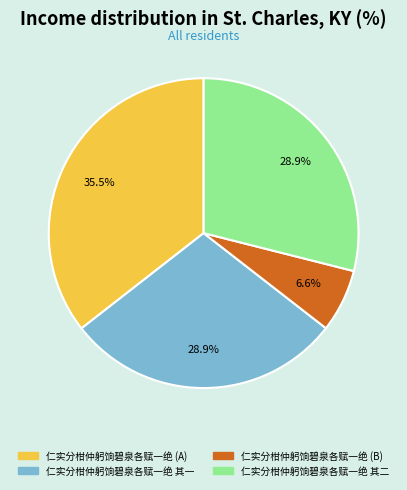

To the nearest percent, what is the difference between the largest and smallest slice percentages?

29%